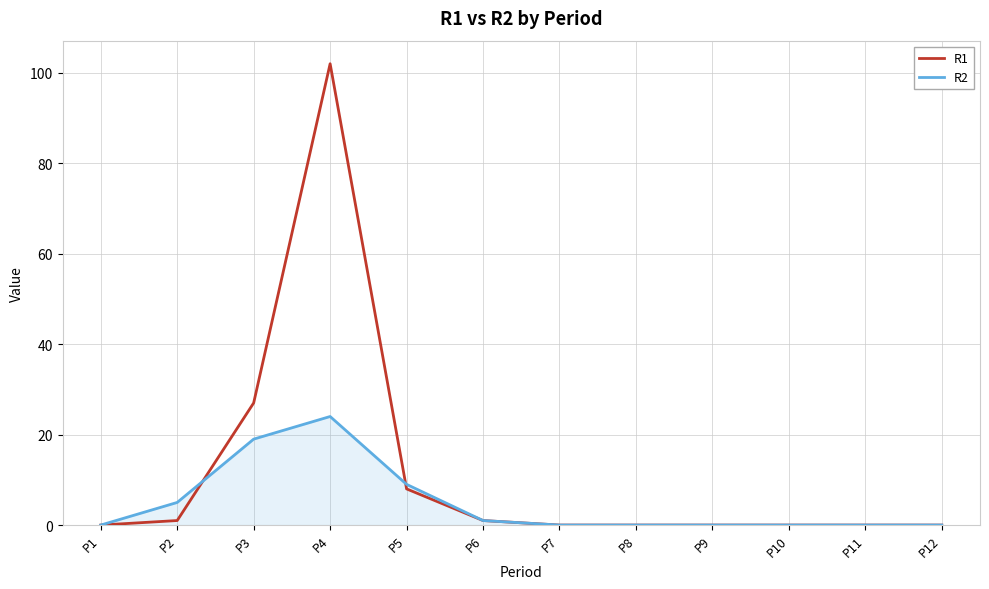

True or false: R2 and R1 cross at least once.

True